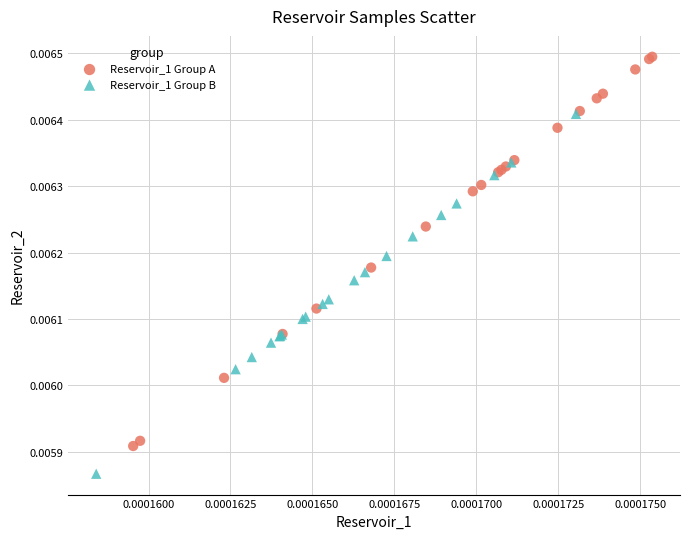

Which series contains the highest Y value?

Reservoir_1 Group A